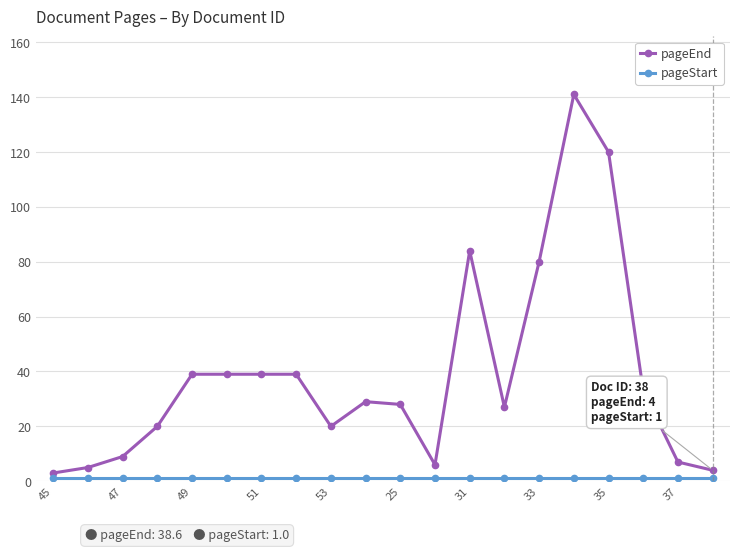

True or false: pageEnd has more than 2 points higher than both neighbors.

True